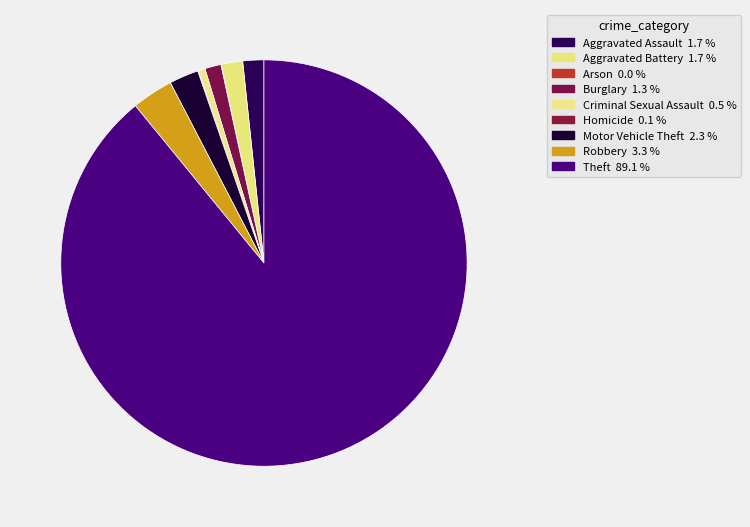

Which category has the biggest portion of the pie?

Theft